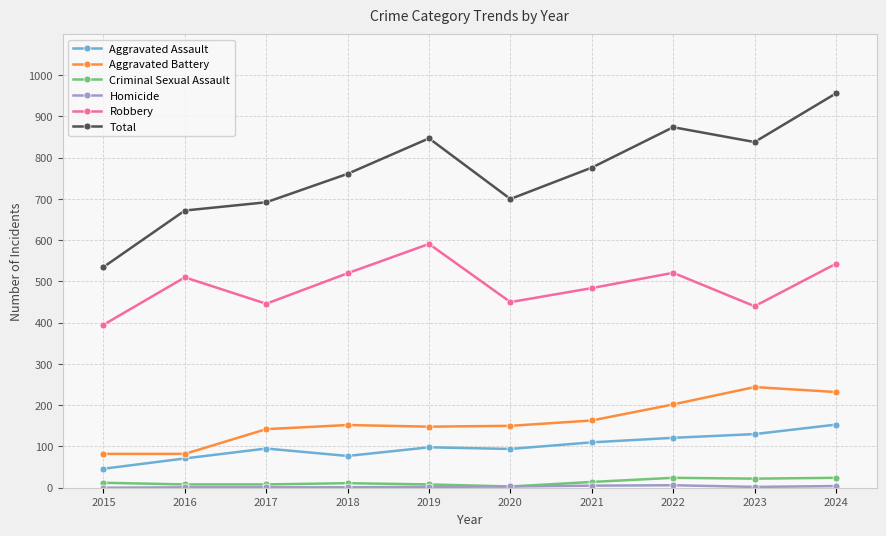

How many data points does each series have?

10